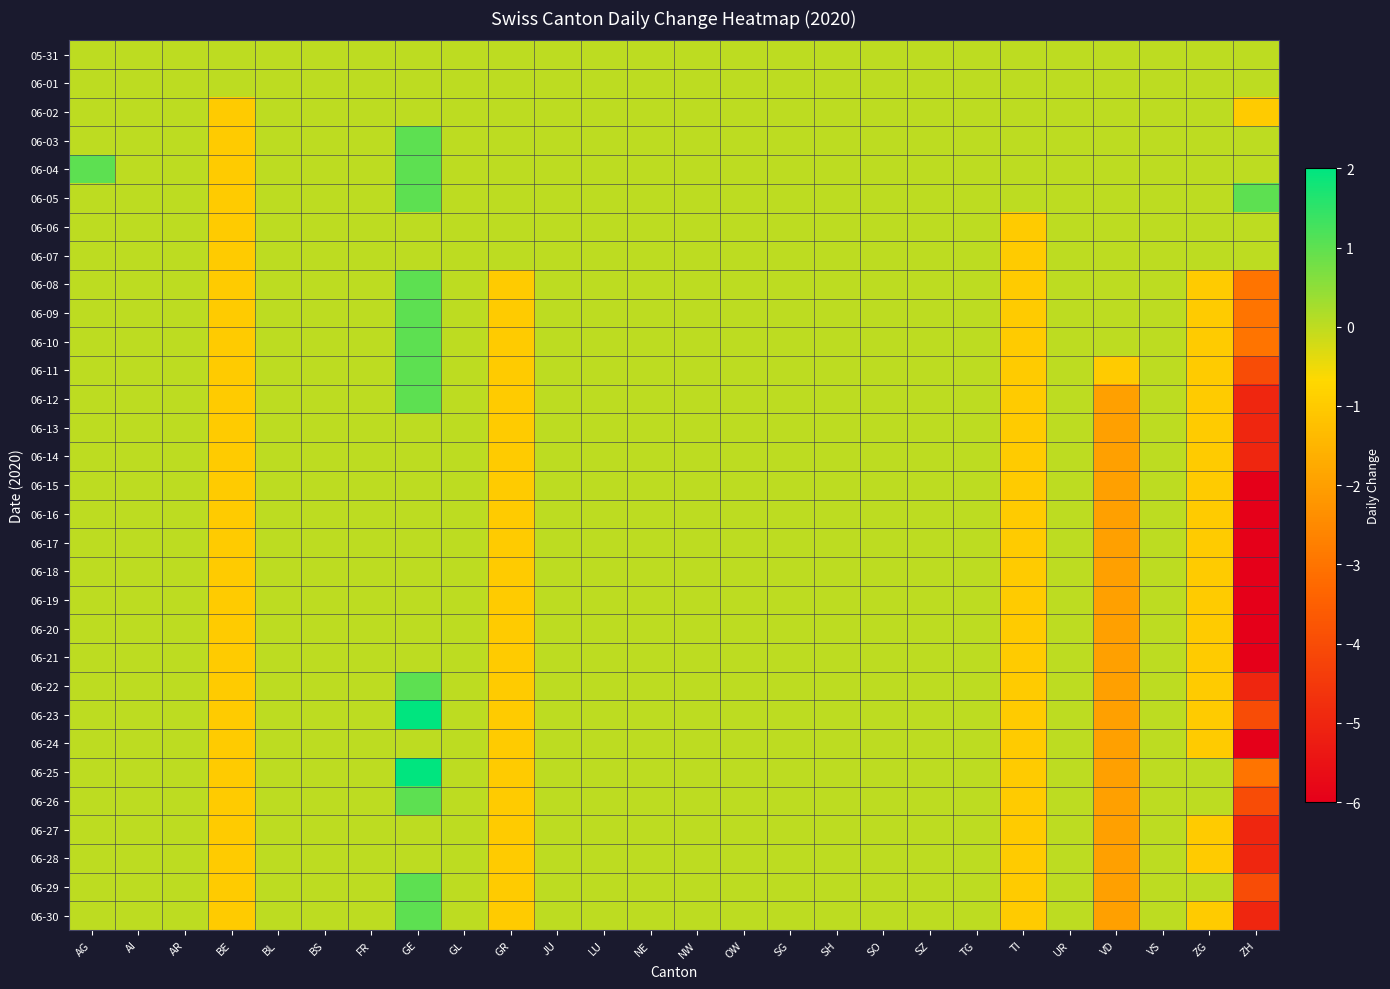

Between AR and VD, which is larger?

AR